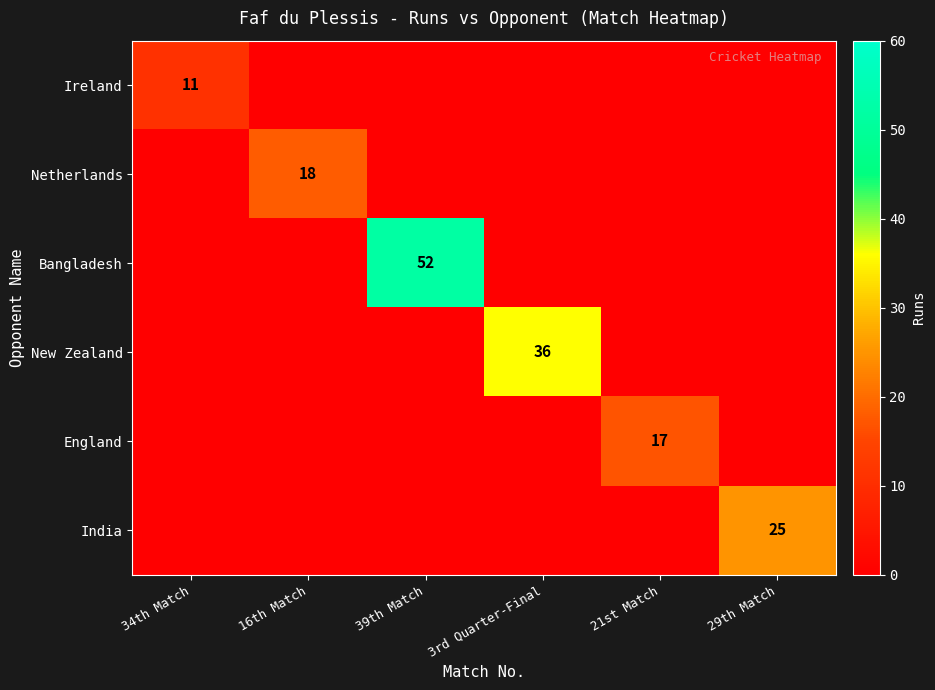

What is the total value across all series at 34th Match?

11